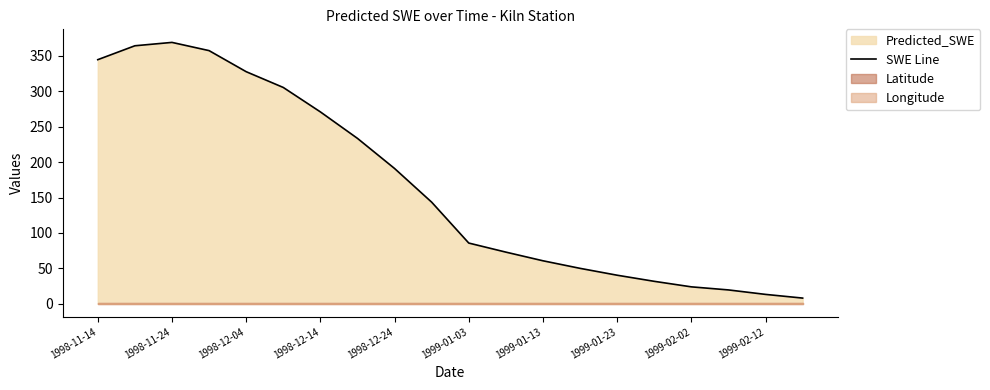

Is it true that the value at 11 is 72.9?

True